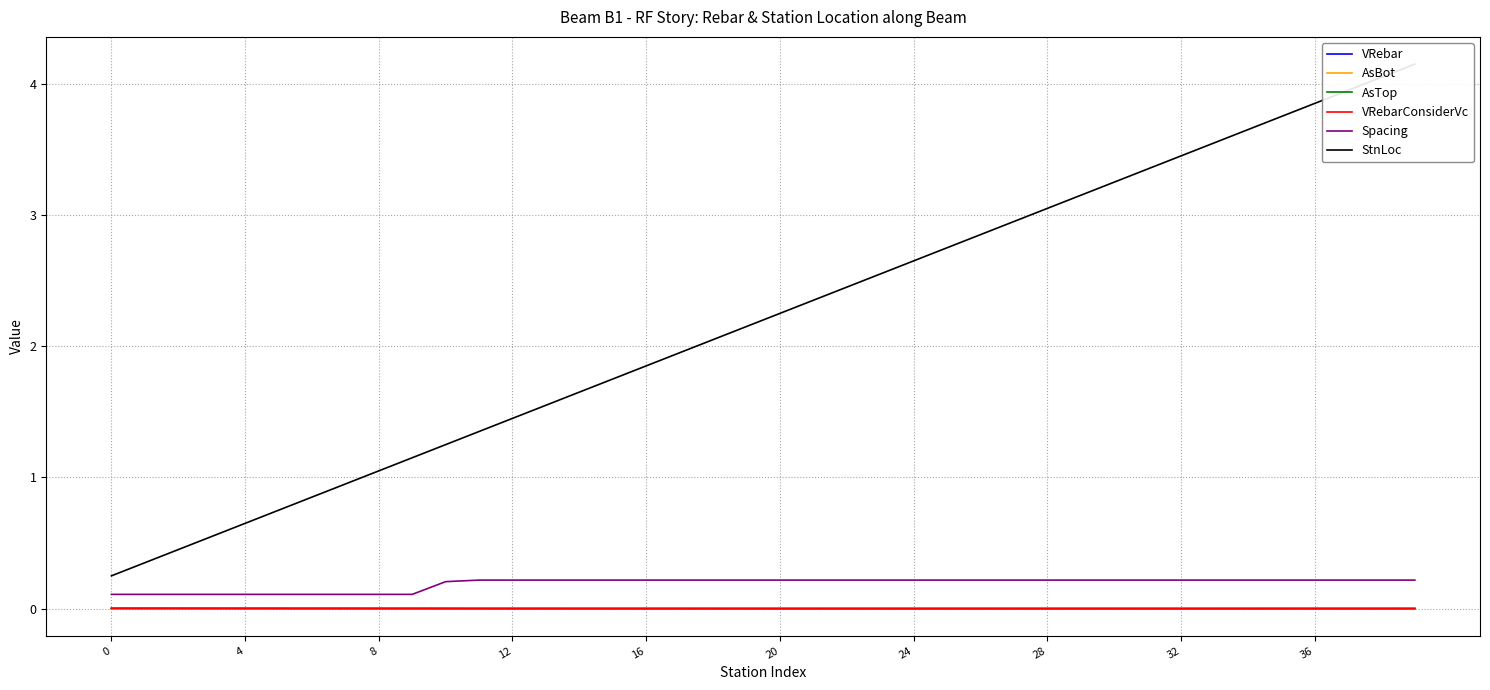

True or false: Spacing has a value of 0.2 at 20.

True